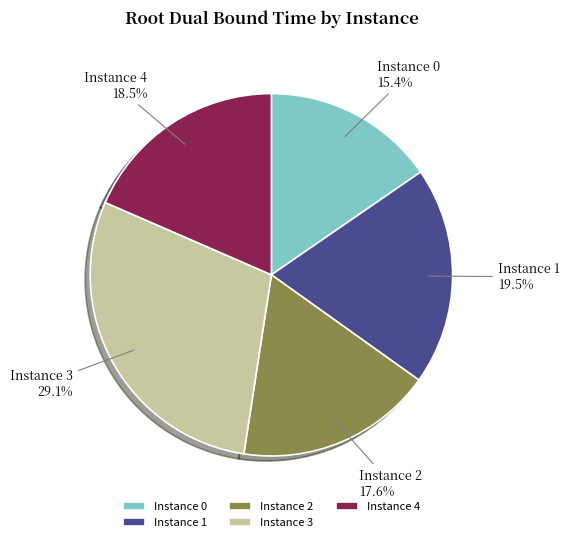

Between Instance 1 and Instance 3, which is larger?

Instance 3